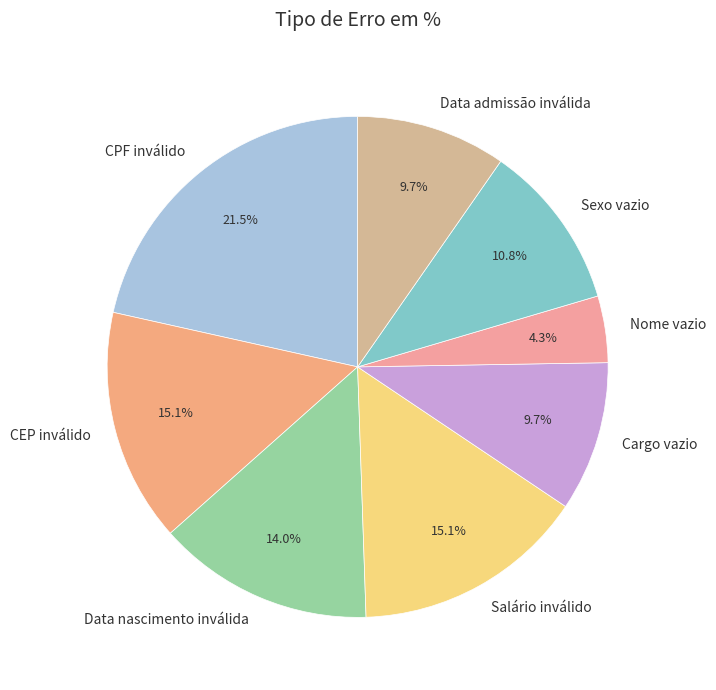

Which category has the smallest portion of the pie?

Nome vazio